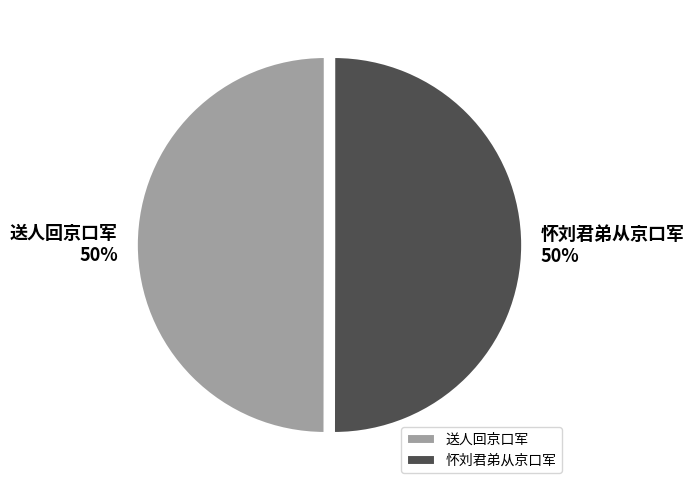

How many slices are in this pie chart?

2